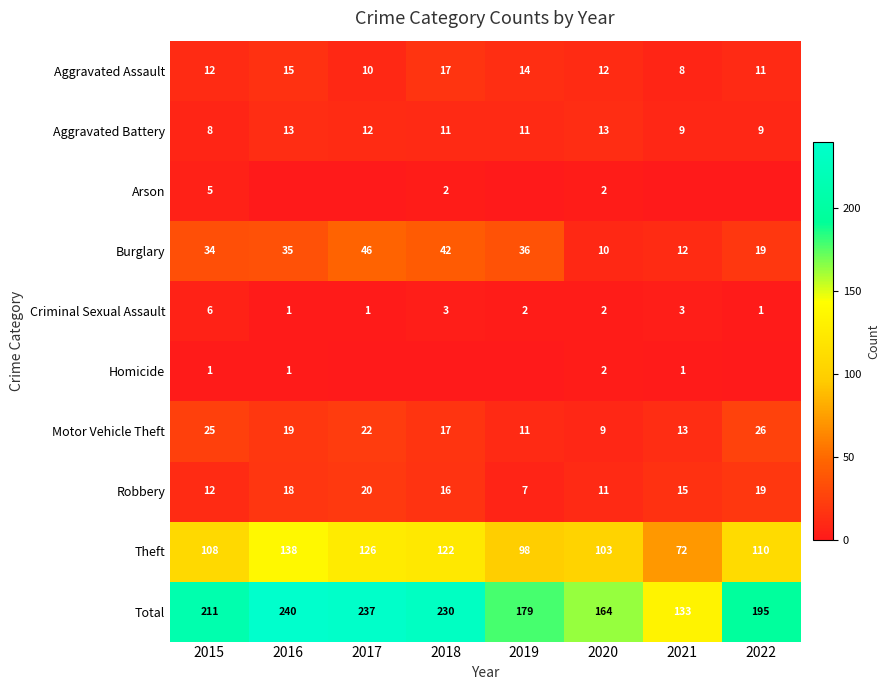

Which has a higher value, 2018 or 2021?

2018